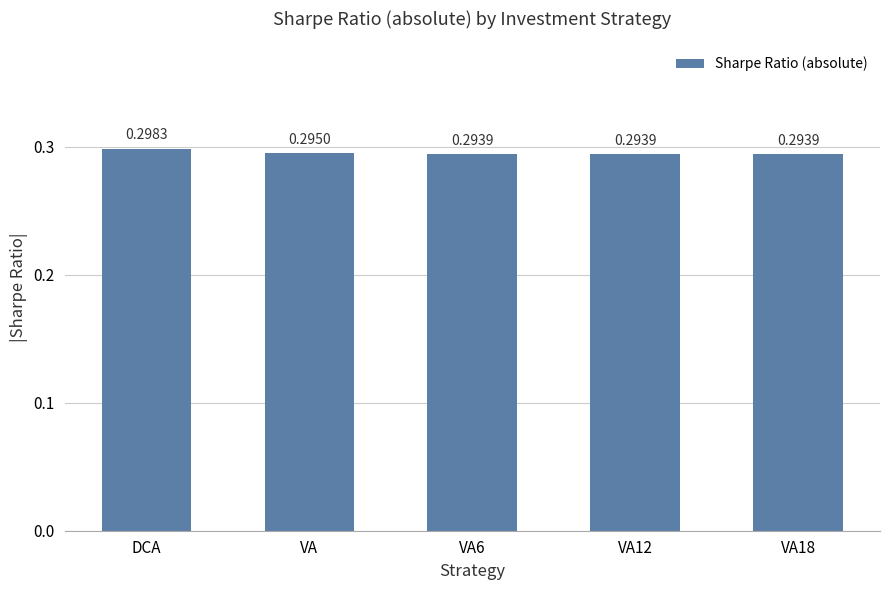

At which category does the chart reach its peak across all series?

DCA